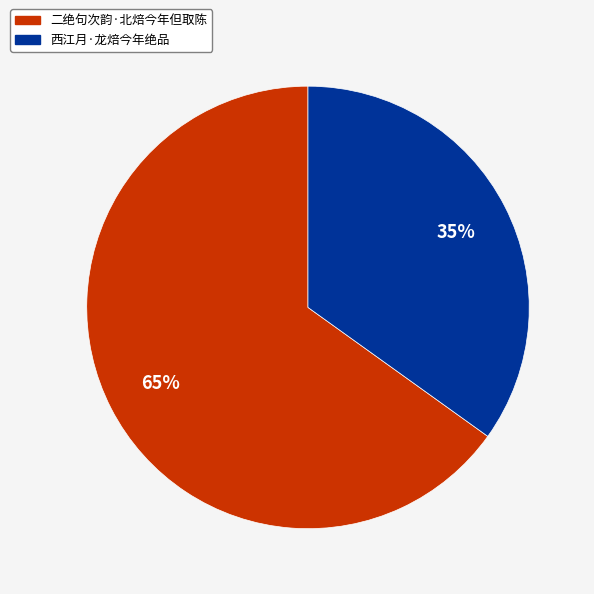

Approximately how many times larger is the value at 二绝句次韵·北焙今年但取陈 compared to 西江月·龙焙今年绝品?

1.9